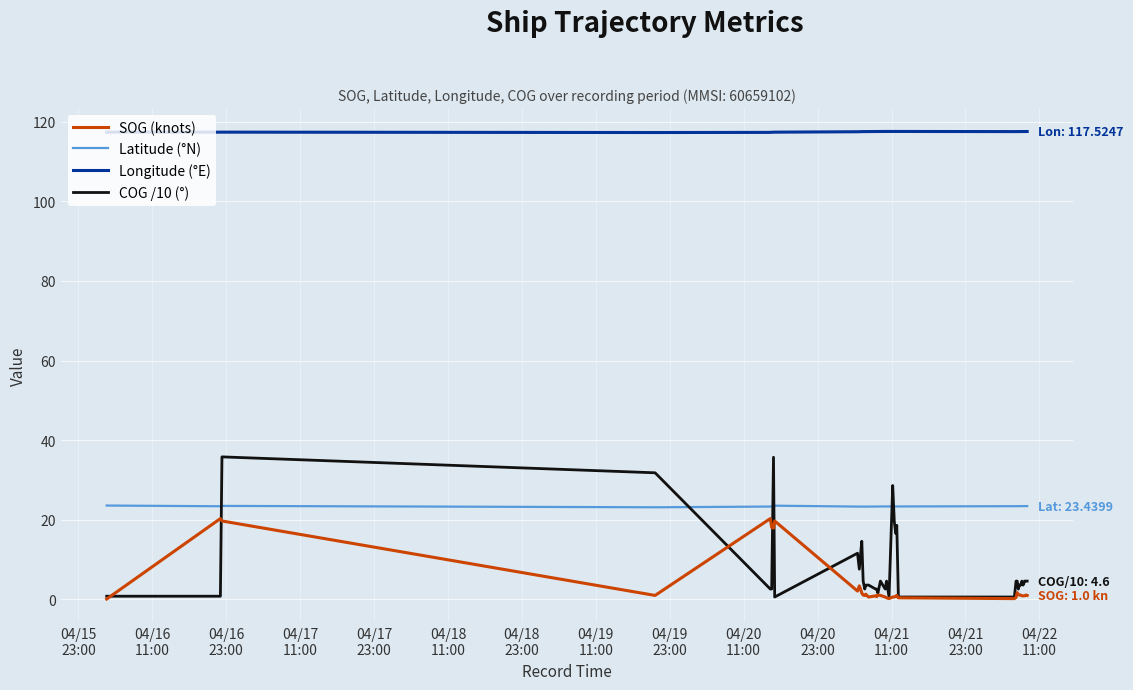

Which series has the largest range (max minus min)?

COG /10 (°)